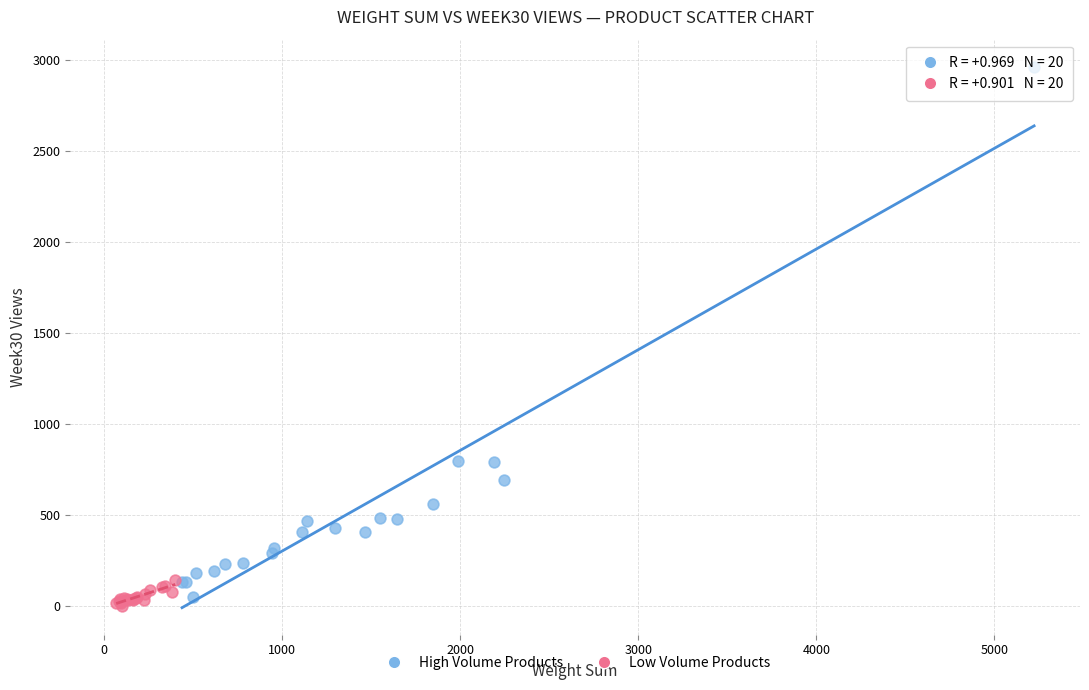

Which series has the widest spread of Y values?

High Volume Products